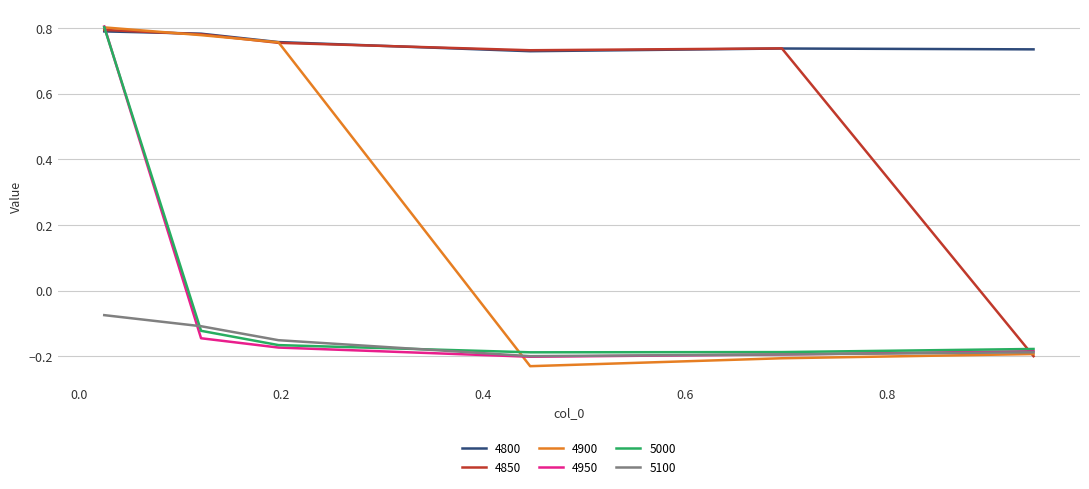

What is the difference between the second highest and minimum values in the 5000 series?

0.1